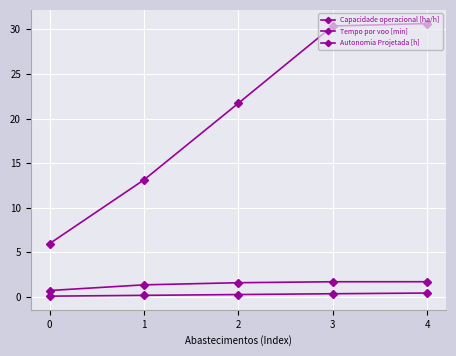

True or false: Capacidade operacional [ha/h] and Autonomia Projetada [h] intersect in this chart.

False